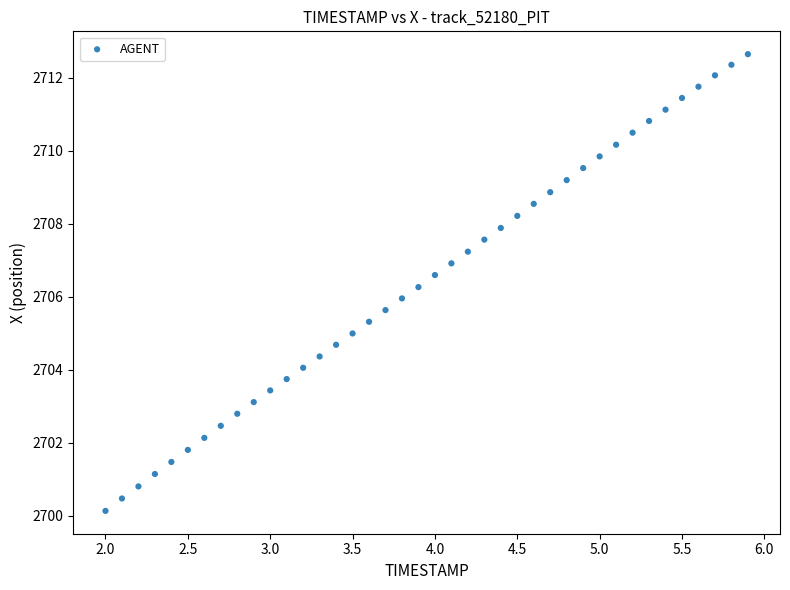

What is the range of X values (max minus min)?

3.9